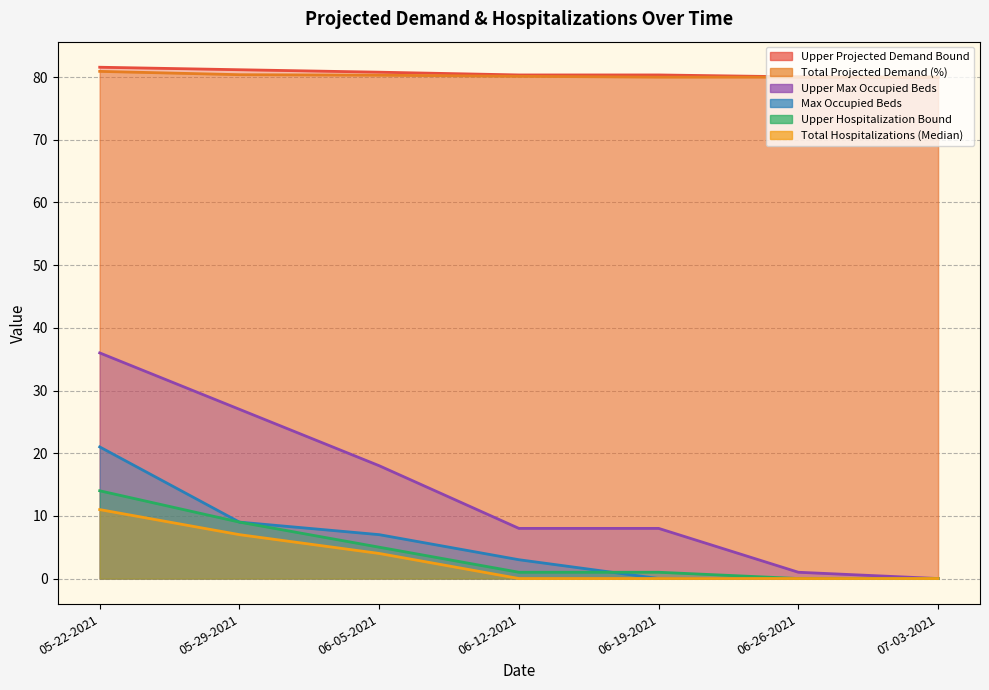

Rank the series by their maximum value, from lowest to highest.

Total Hospitalizations (Median), Upper Hospitalization Bound, Max Occupied Beds, Upper Max Occupied Beds, Total Projected Demand (%), Upper Projected Demand Bound